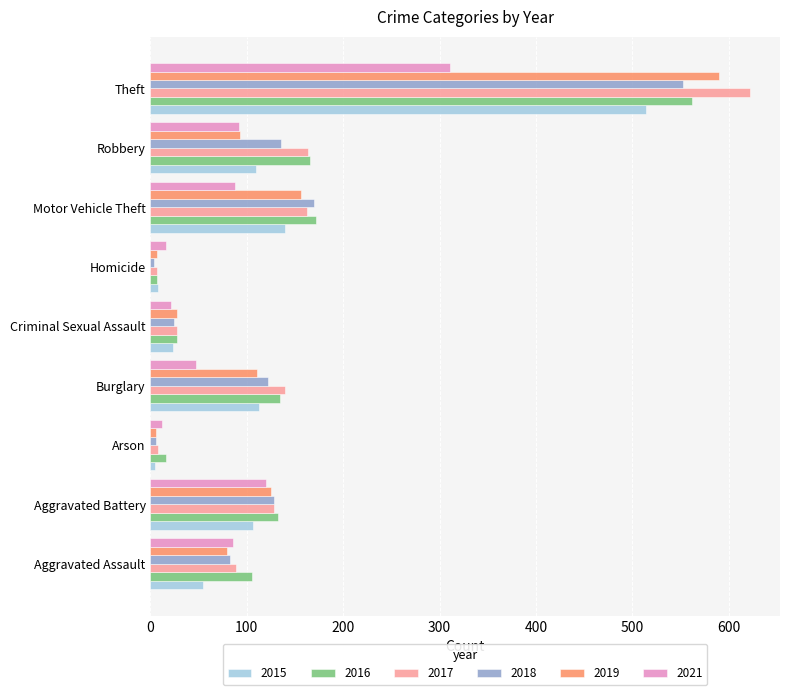

Count the number of data series in this chart.

6